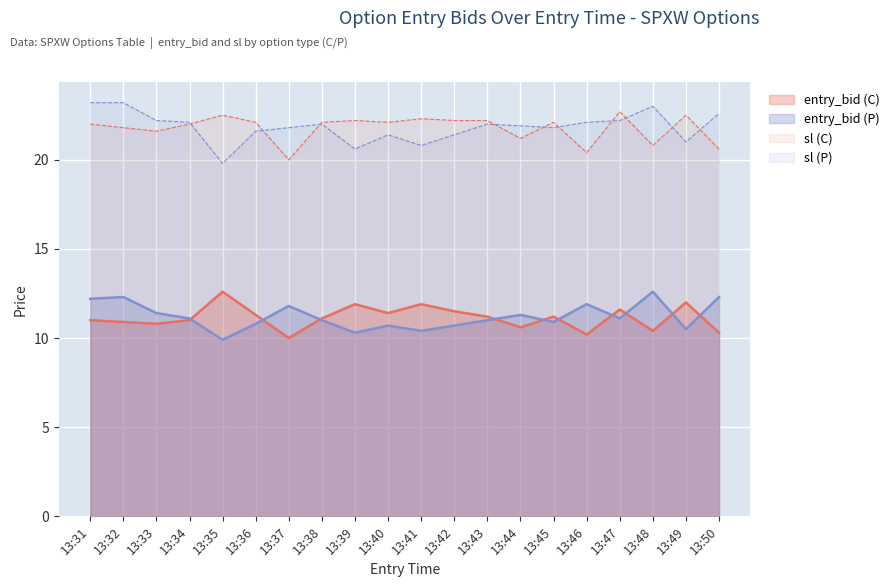

What is the difference between the maximum and second lowest values in the entry_bid (P) series?

2.3